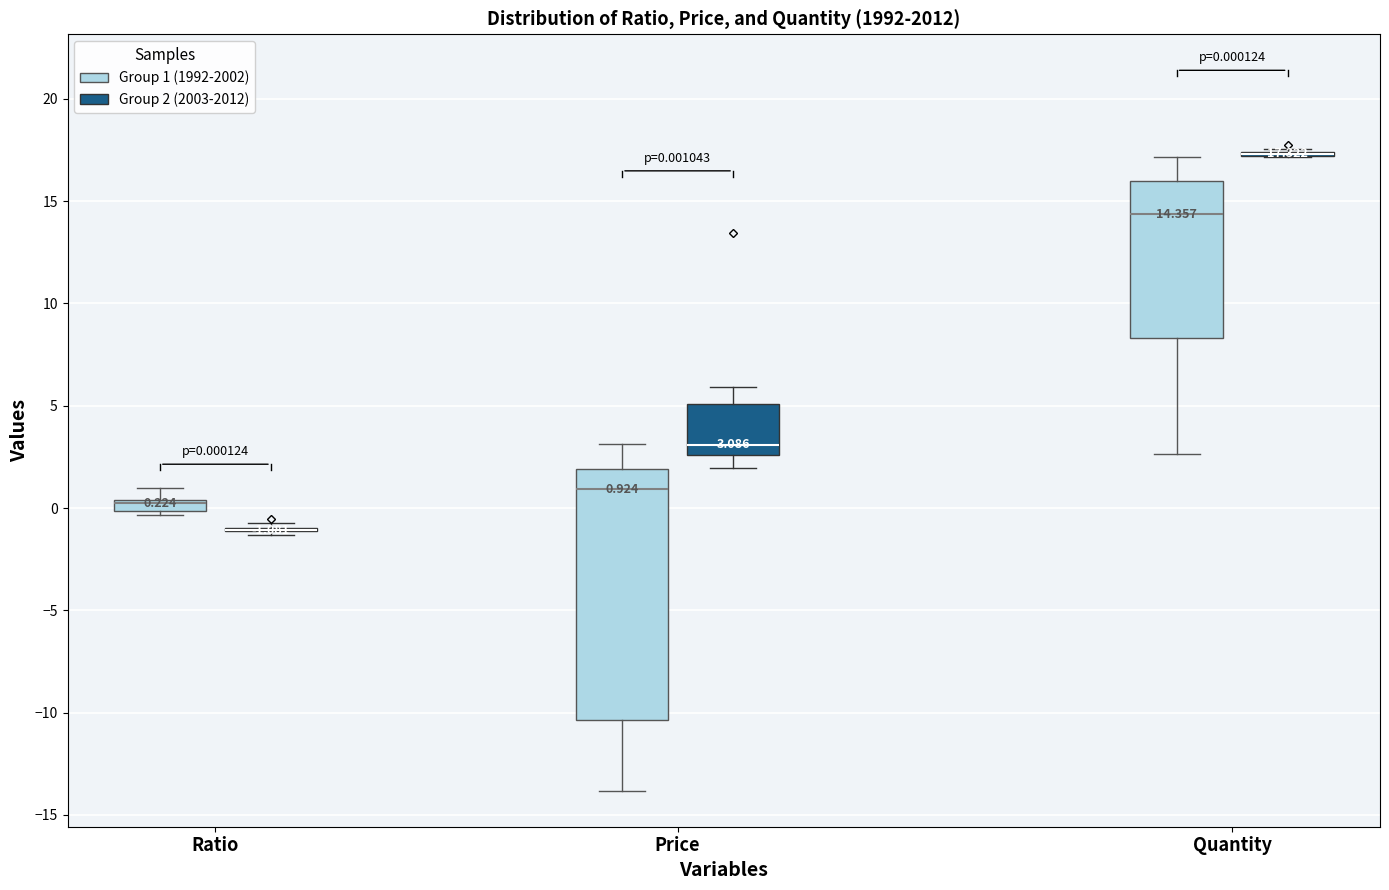

Which box is the tallest, from its lower edge to its upper edge?

Price (Group 1 (1992-2002))